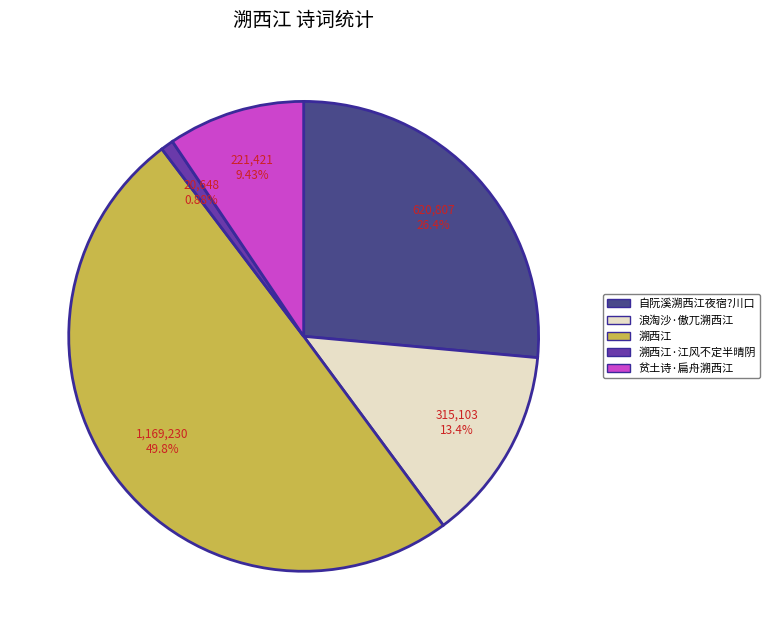

To the nearest percent, what is the average slice percentage?

20%